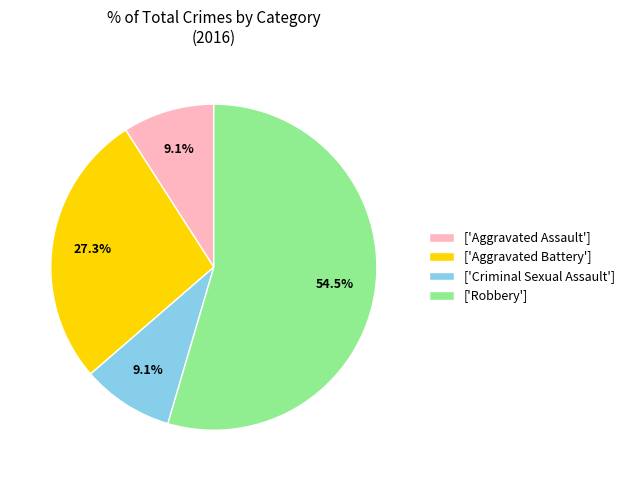

Which slice is the largest?

['Robbery']